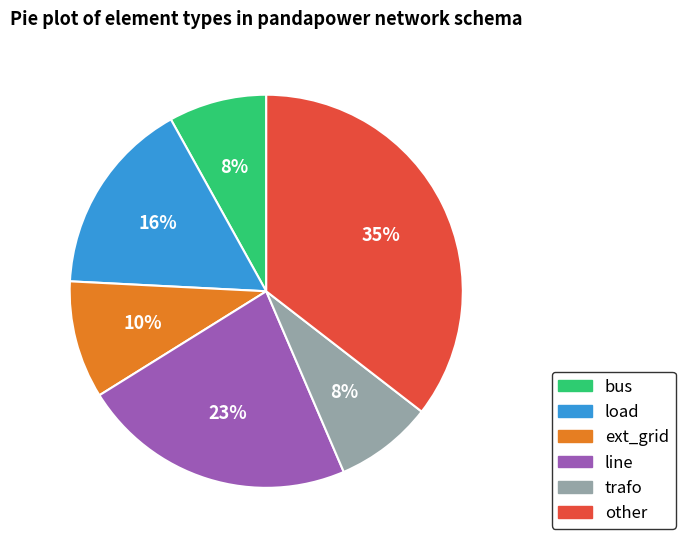

Does other represent more than half of the total?

No